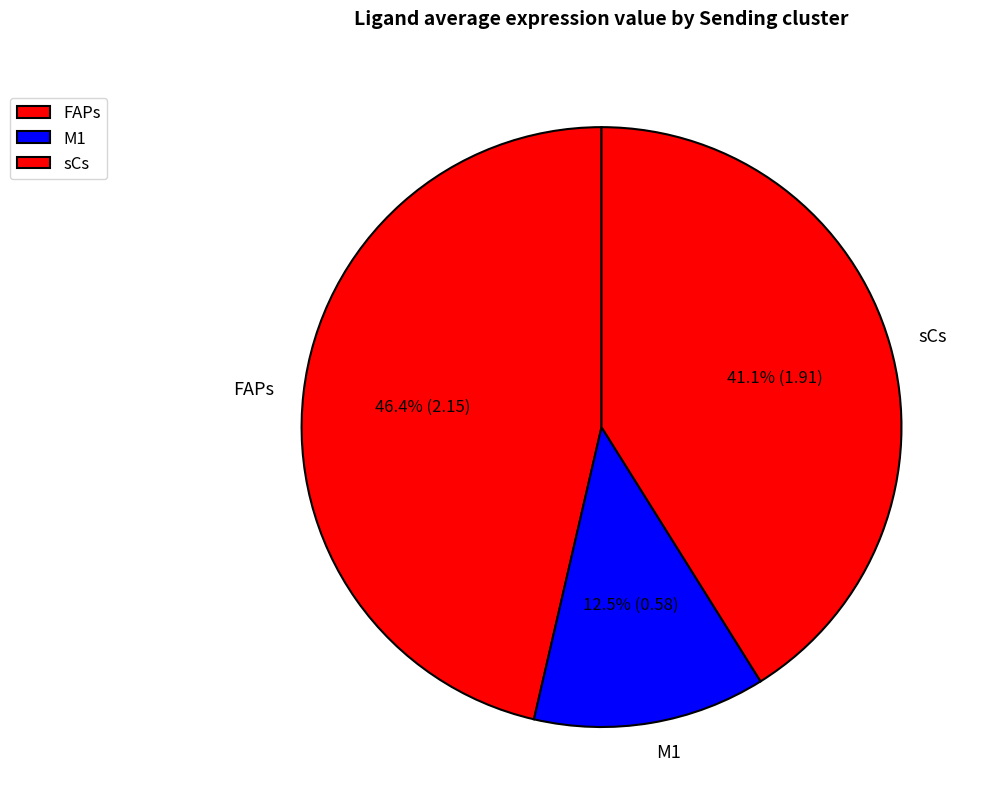

Which has a higher value, M1 or FAPs?

FAPs